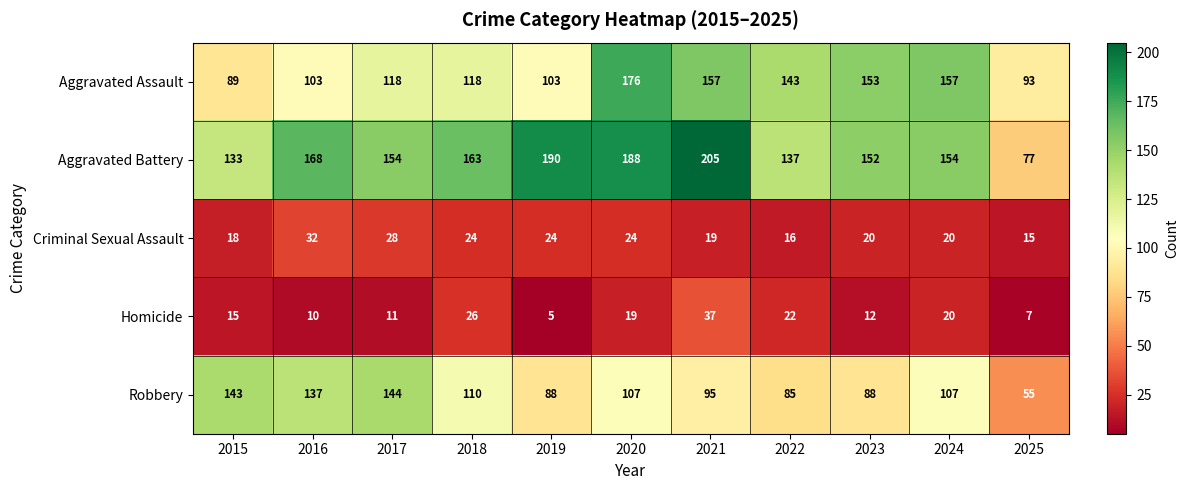

Rank the series by their maximum value, from highest to lowest.

Aggravated Battery, Aggravated Assault, Robbery, Homicide, Criminal Sexual Assault